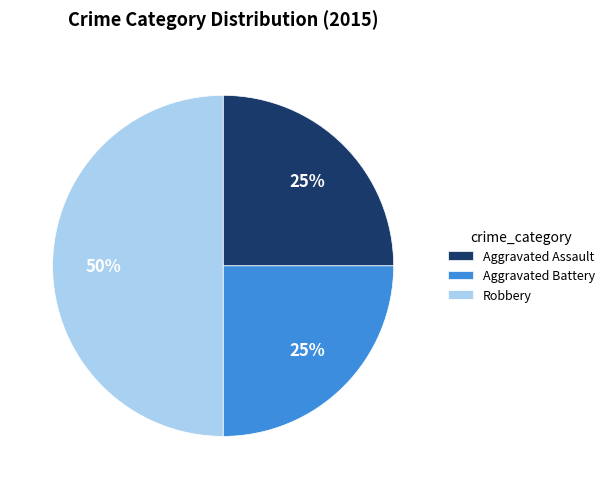

True or false: Aggravated Assault accounts for 25% of the total.

True